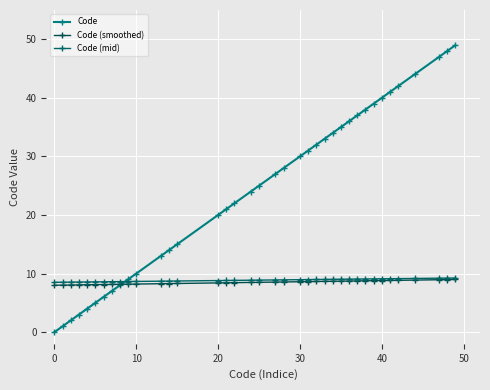

Does the chart have visible grid lines?

Yes